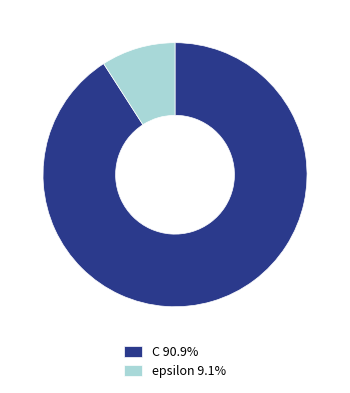

Is C 90.9% the majority of the pie?

Yes